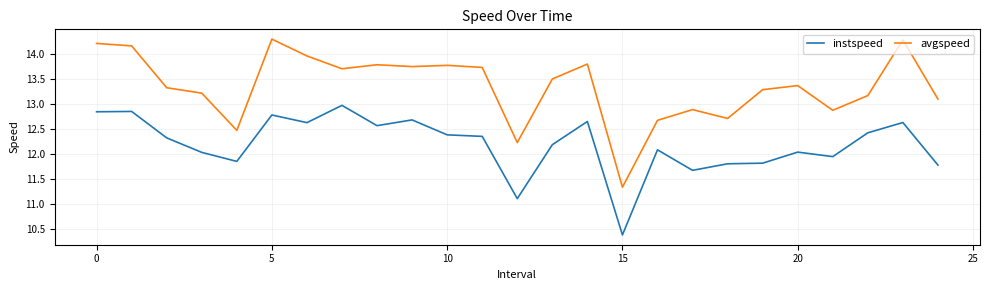

What is the difference between the second highest and second lowest values in the instspeed series?

1.7